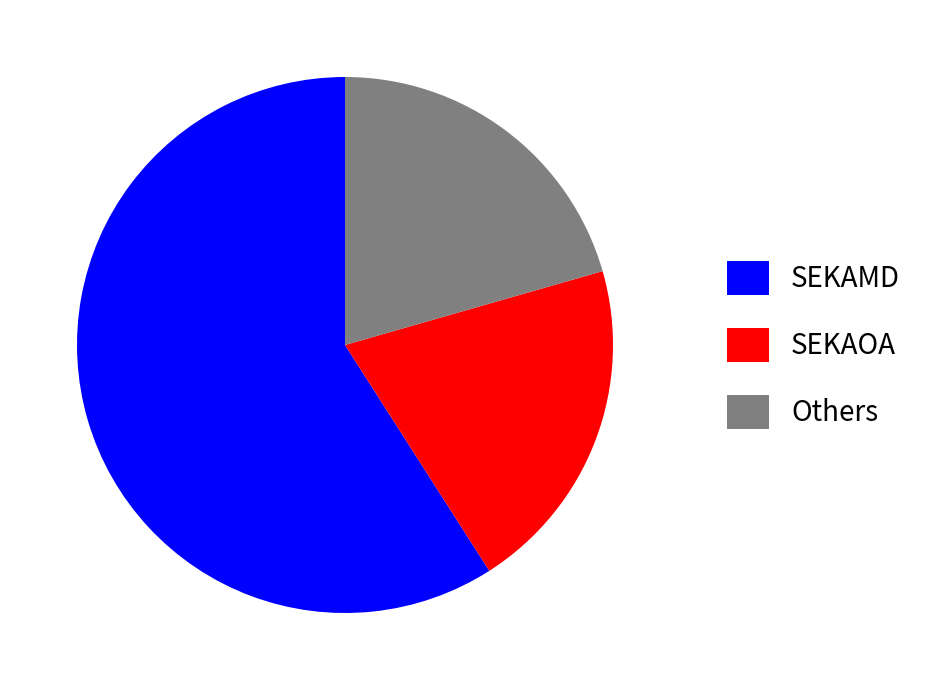

Approximately how many times larger is the value at SEKAOA compared to SEKAMD?

0.3